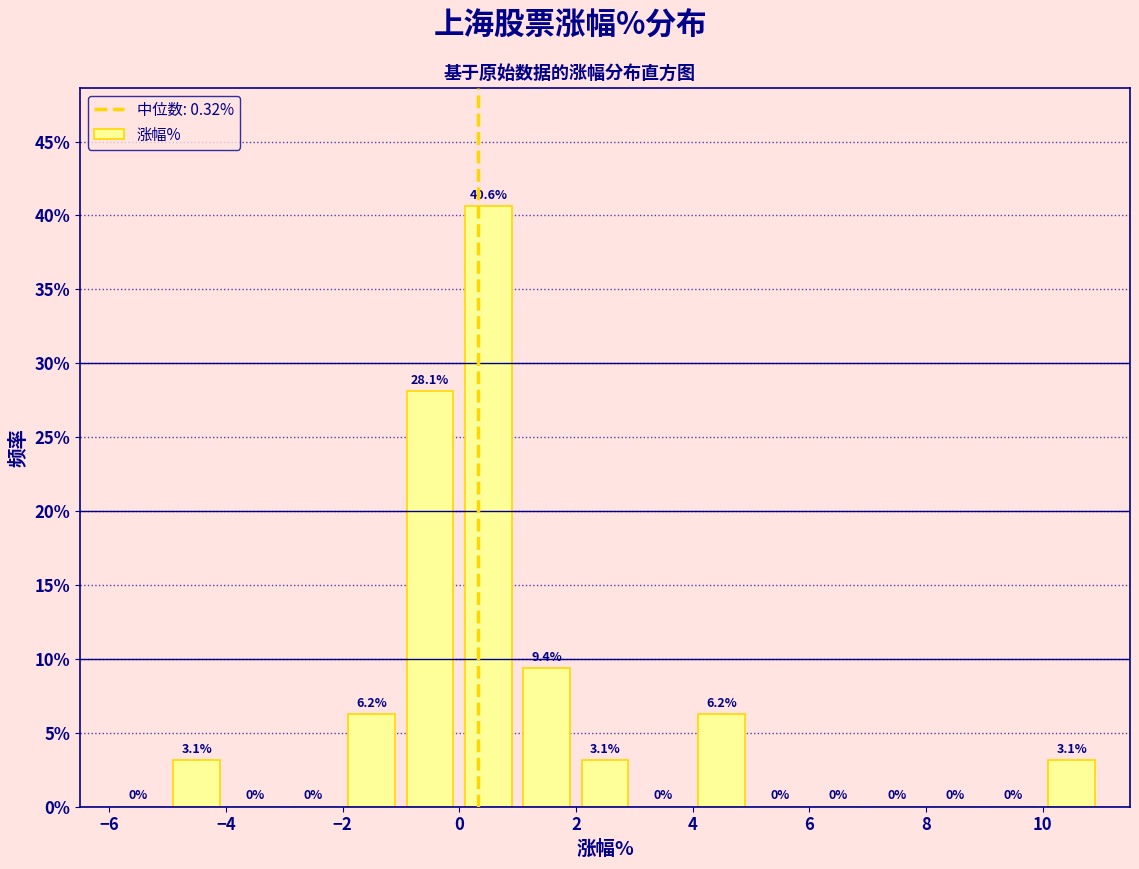

How tall is the bar that spans 4 to 5 on the x-axis?

6.2